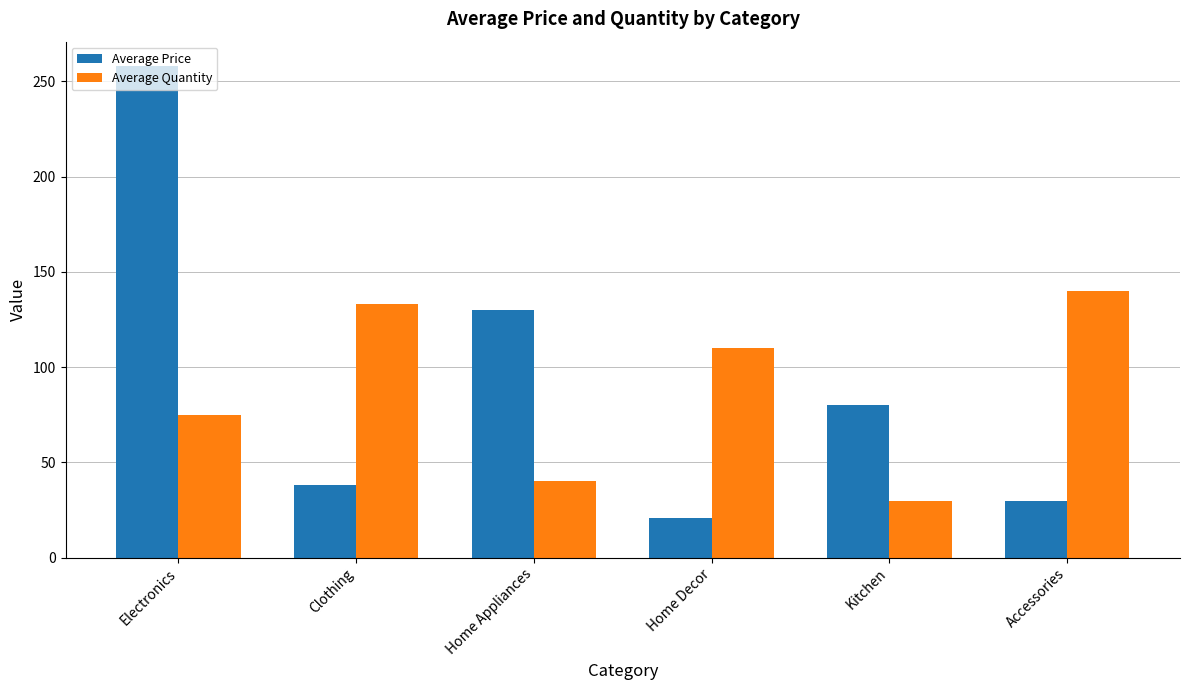

What position from the right is Electronics?

6